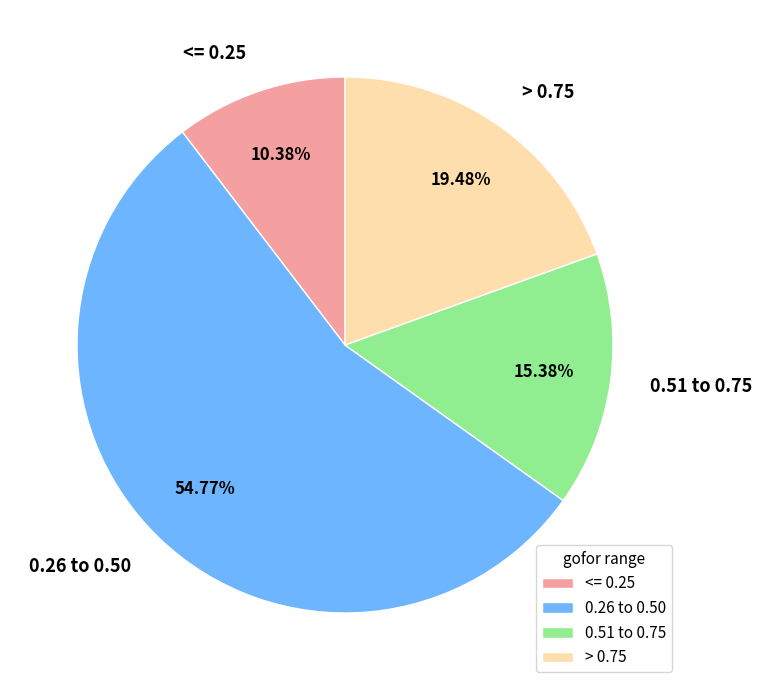

Which category has the biggest portion of the pie?

0.26 to 0.50